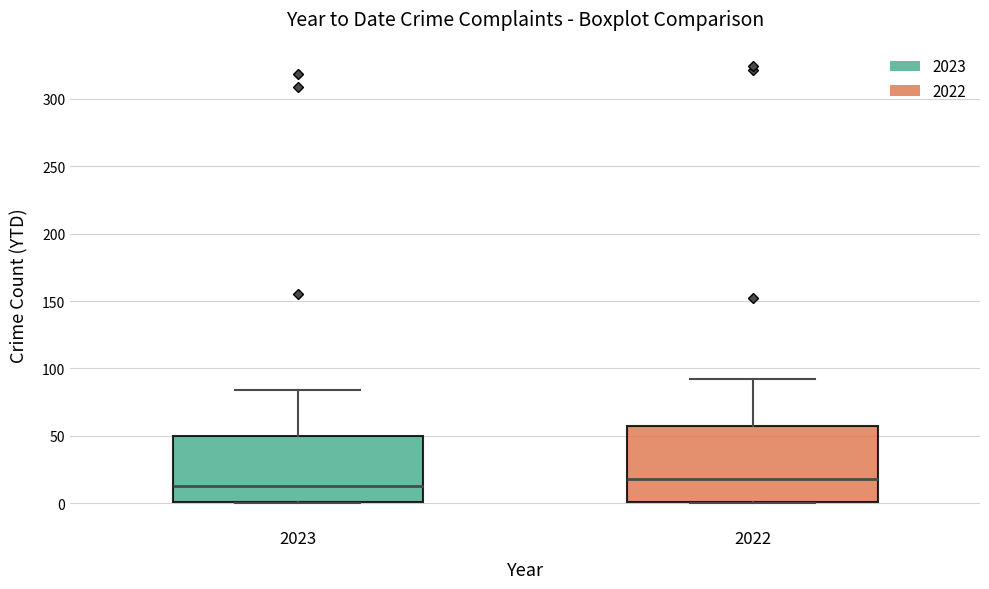

Which box has the highest median line?

2022